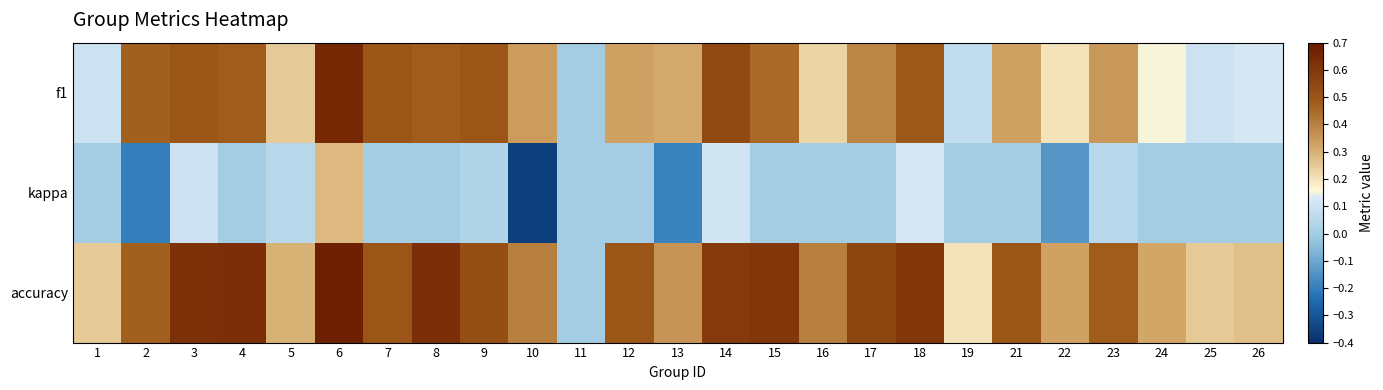

Reading left to right, list all the values displayed in this chart.

f1: 1=0.1	2=0.5	3=0.5	4=0.5	5=0.2	6=0.7	7=0.5	8=0.5	9=0.5	10=0.3	11=0.0	12=0.3	13=0.3	14=0.5	15=0.5	16=0.2	17=0.4	18=0.5	19=0.1	21=0.3	22=0.2	23=0.3	24=0.1	25=0.1	26=0.1
kappa: 1=0.0	2=-0.2	3=0.1	4=0.0	5=0.1	6=0.3	7=0.0	8=0.0	9=0.0	10=-0.4	11=0.0	12=0.0	13=-0.2	14=0.1	15=0.0	16=0.0	17=0.0	18=0.1	19=0.0	21=0.0	22=-0.1	23=0.1	24=0.0	25=0.0	26=0.0
accuracy: 1=0.2	2=0.5	3=0.6	4=0.6	5=0.3	6=0.7	7=0.5	8=0.6	9=0.5	10=0.4	11=0.0	12=0.5	13=0.4	14=0.6	15=0.6	16=0.4	17=0.6	18=0.6	19=0.2	21=0.5	22=0.3	23=0.5	24=0.3	25=0.2	26=0.3